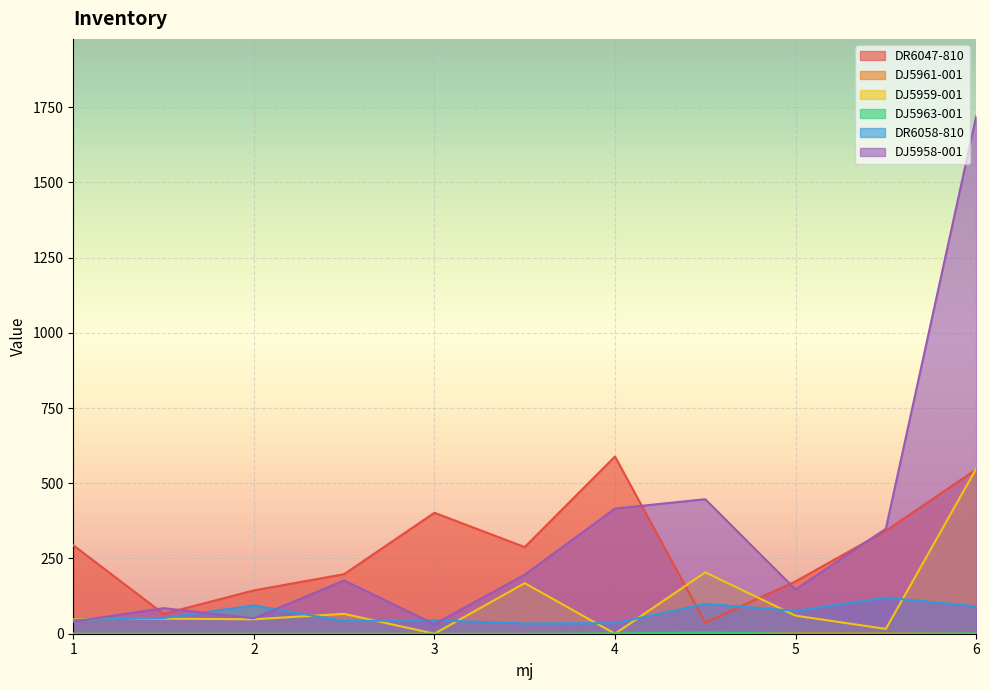

Reading right to left, list all the values displayed in this chart.

DR6047-810: 6=546	5.5=342	5=174	4.5=37	4=589	3.5=288	3=402	2.5=198	2=144	1.5=66	1=294
DJ5961-001: 6=0	5.5=2	5=2	4.5=2	4=0	3.5=0	3=0	2.5=0	2=0	1.5=0	1=0
DJ5959-001: 6=548	5.5=16	5=60	4.5=204	4=0	3.5=168	3=0	2.5=66	2=48	1.5=50	1=48
DJ5963-001: 6=1	5.5=0	5=0	4.5=4	4=1	3.5=0	3=0	2.5=0	2=0	1.5=0	1=0
DR6058-810: 6=91	5.5=120	5=76	4.5=99	4=35	3.5=34	3=45	2.5=42	2=94	1.5=52	1=46
DJ5958-001: 6=1719	5.5=349	5=147	4.5=447	4=416	3.5=196	3=32	2.5=177	2=51	1.5=85	1=40